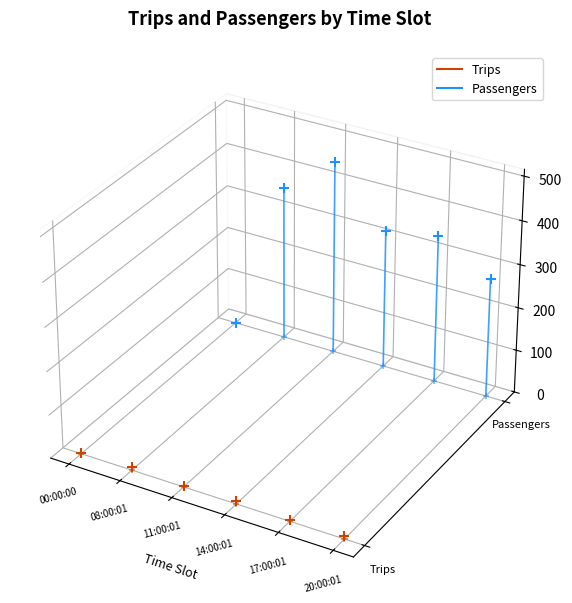

Which series has the largest total across all categories?

Passengers